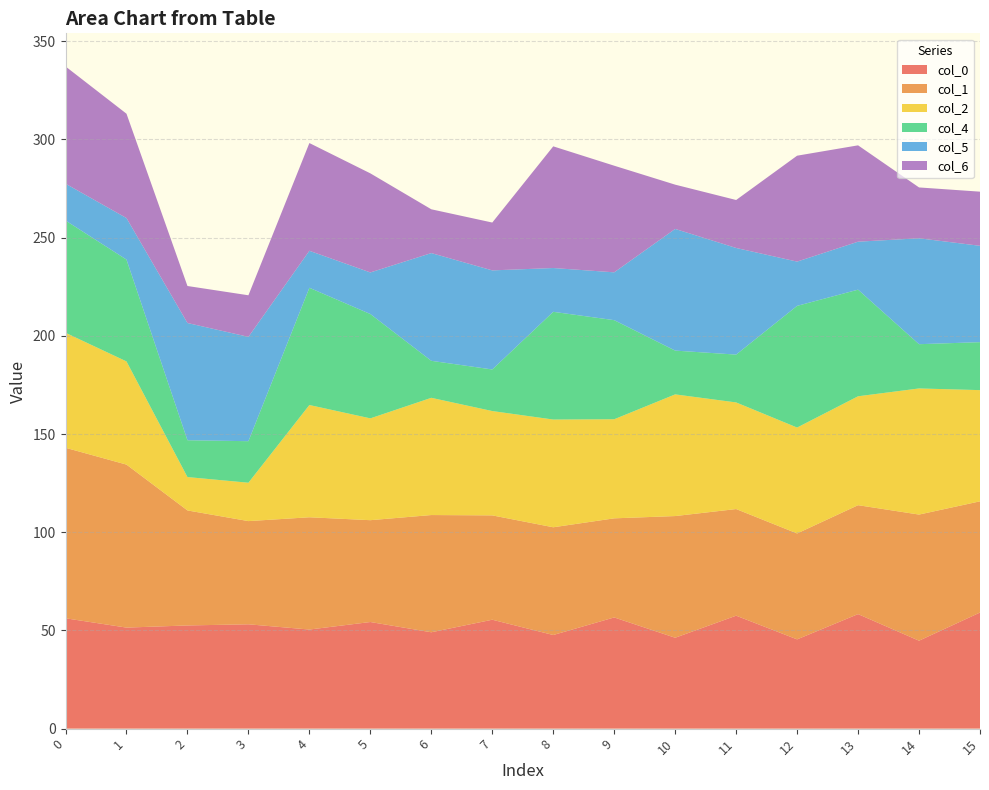

Reading left to right, transcribe all the data shown in this chart.

col_0: 0=56.2	1=51.4	2=52.5	3=53.1	4=50.4	5=54.3	6=49.1	7=55.4	8=47.7	9=56.6	10=46.3	11=57.5	12=45.4	13=58.3	14=44.8	15=59.1
col_1: 0=86.8	1=83.0	2=58.6	3=52.5	4=57.2	5=51.8	6=59.7	7=53.1	8=54.8	9=50.4	10=61.9	11=54.3	12=53.9	13=55.4	14=64.2	15=56.6
col_2: 0=58.6	1=52.5	2=17.0	3=19.5	4=57.2	5=51.8	6=59.7	7=53.1	8=54.8	9=50.4	10=61.9	11=54.3	12=53.9	13=55.4	14=64.2	15=56.6
col_4: 0=57.2	1=51.8	2=18.8	3=21.1	4=59.7	5=53.1	6=18.8	7=21.2	8=54.8	9=50.4	10=22.3	11=24.4	12=61.9	13=54.3	14=22.5	15=24.4
col_5: 0=18.8	1=21.1	2=59.7	3=53.1	4=18.8	5=21.2	6=54.8	7=50.4	8=22.3	9=24.4	10=61.9	11=54.3	12=22.5	13=24.4	14=53.9	15=49.1
col_6: 0=59.7	1=53.1	2=18.8	3=21.2	4=54.8	5=50.4	6=22.3	7=24.4	8=61.9	9=54.3	10=22.5	11=24.4	12=53.9	13=49.1	14=25.9	15=27.6